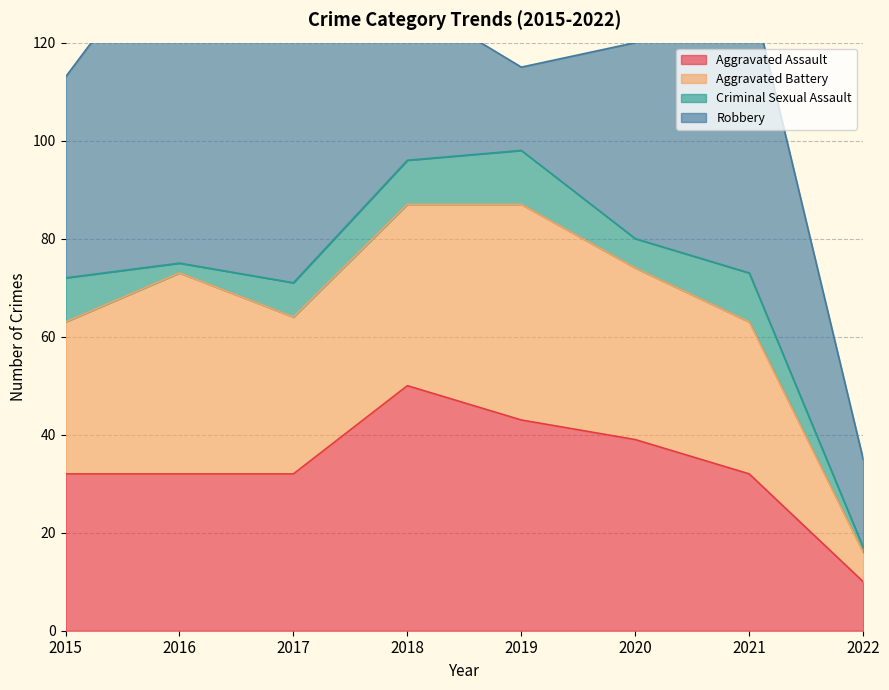

Reading left to right, what are all the values shown in this chart?

Aggravated Assault: 32	32	32	50	43	39	32	10
Aggravated Battery: 31	41	32	37	44	35	31	6
Criminal Sexual Assault: 9	2	7	9	11	6	10	1
Robbery: 41	69	55	33	17	40	59	18